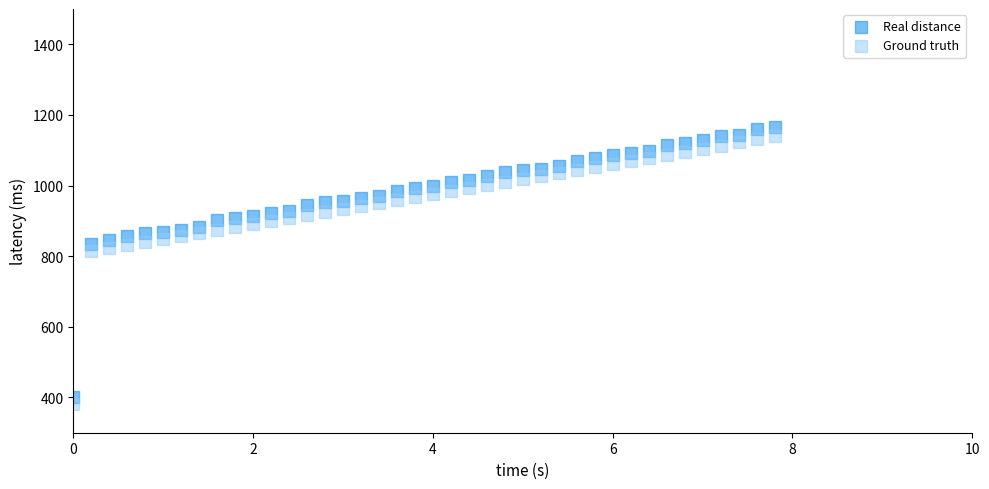

What are all the series names shown in the legend?

Real distance, Ground truth